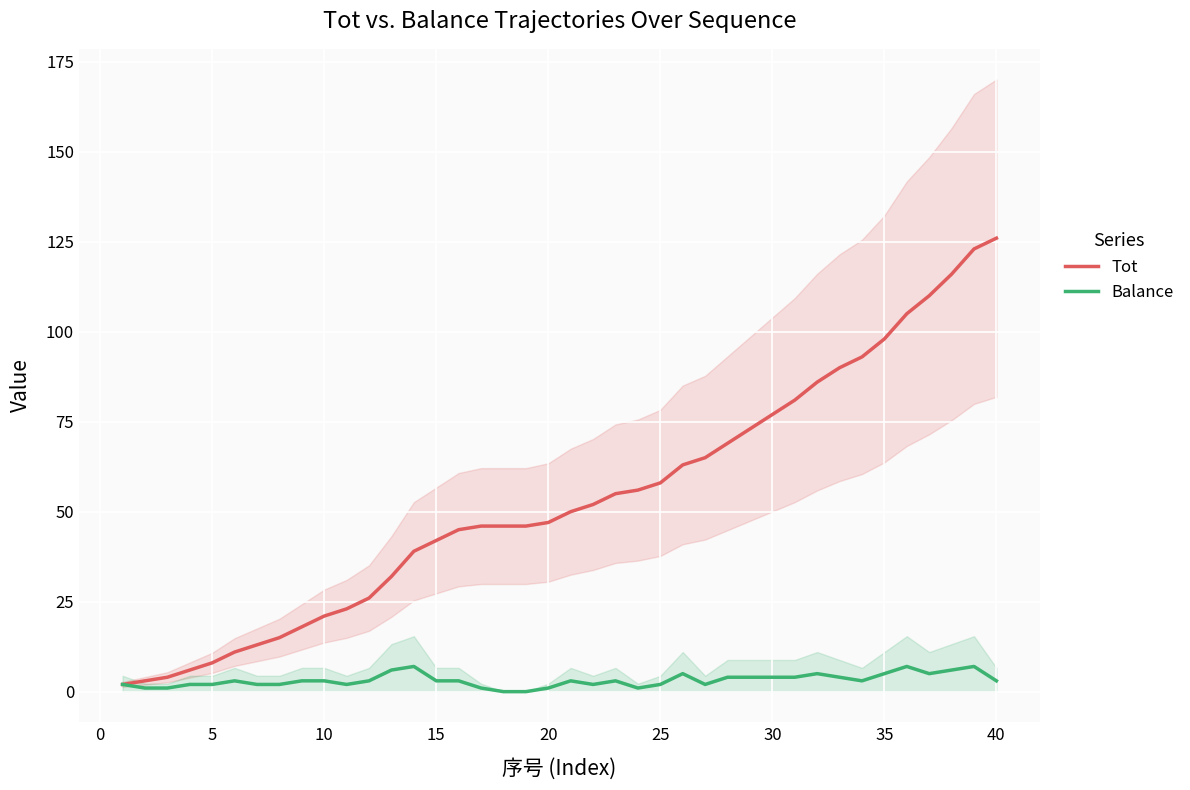

What is the maximum value for Balance?

7